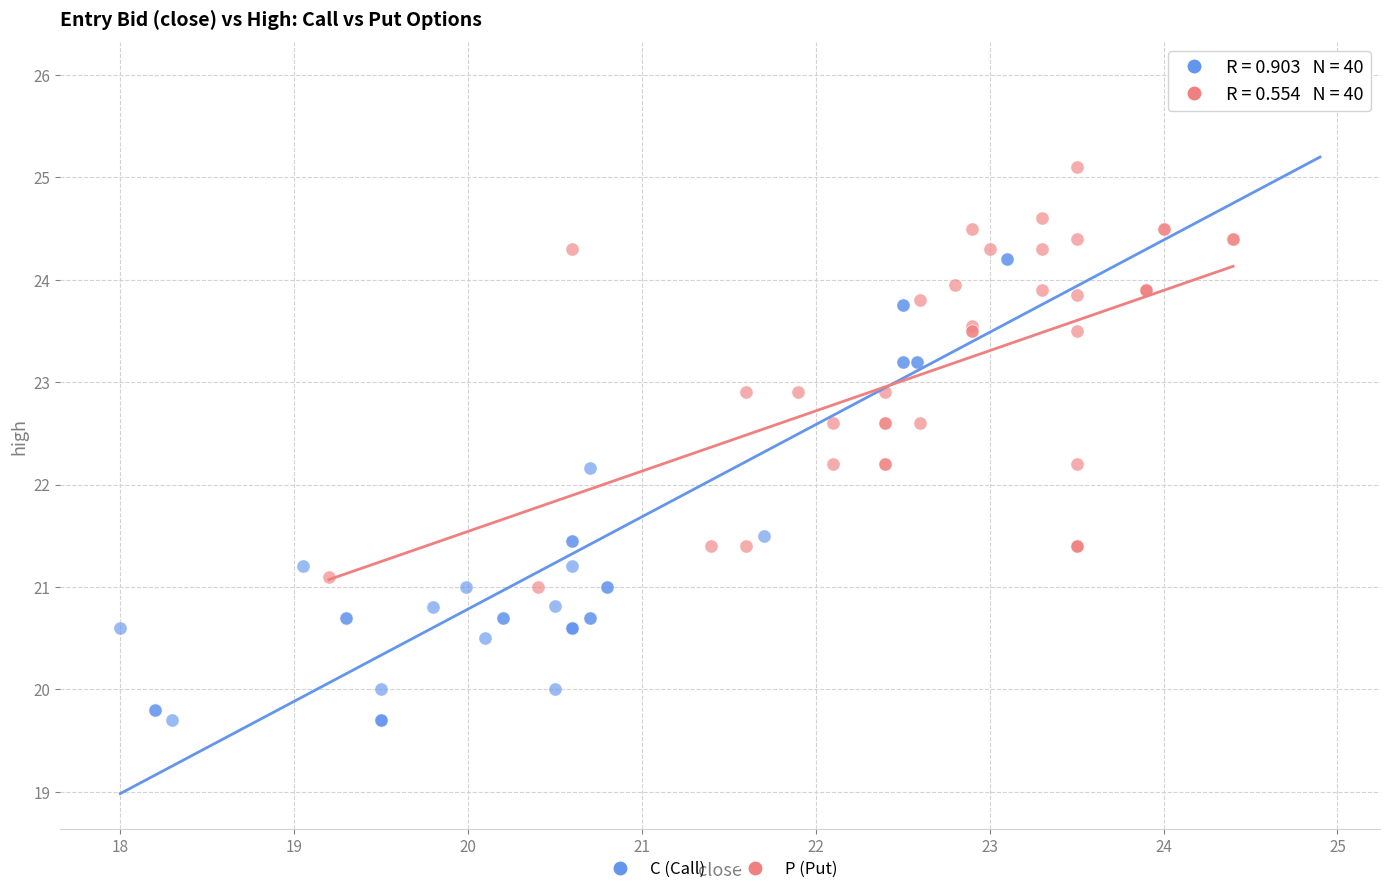

Which series contains the lowest Y value?

C (Call)